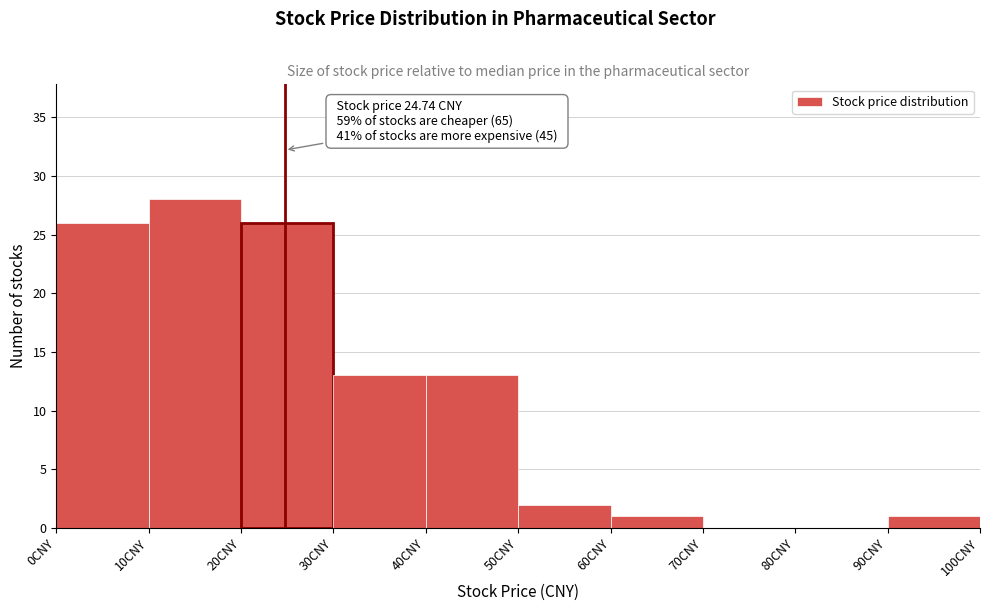

Which range on the x-axis has the tallest bar?

10 to 20